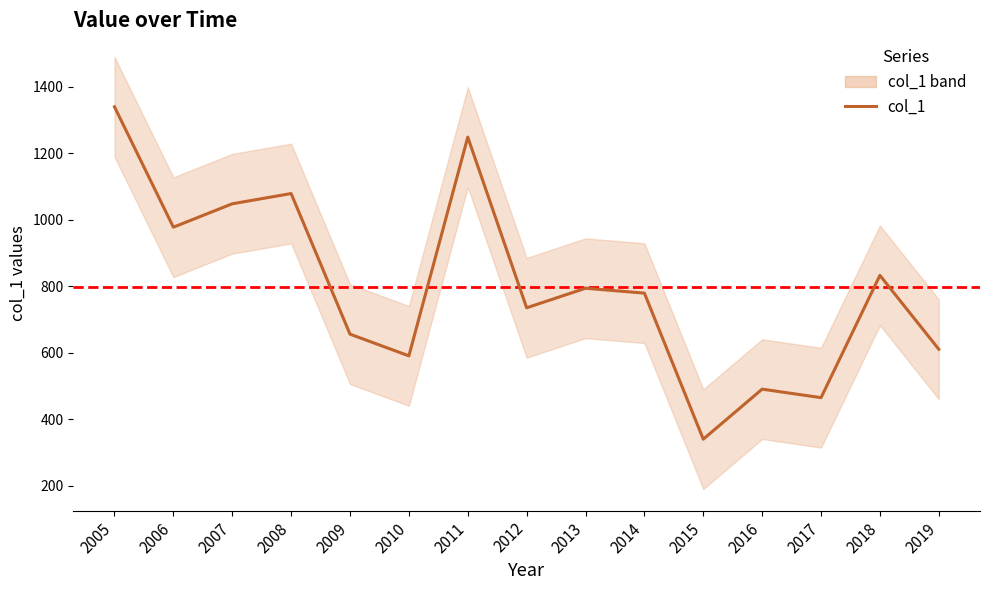

Does the chart have visible grid lines?

No